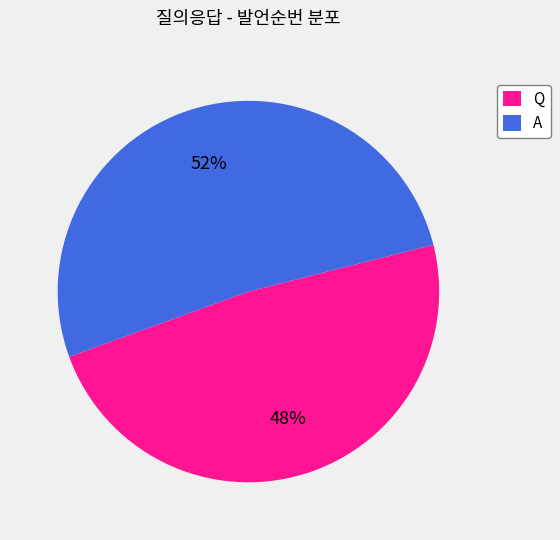

Approximately how many times larger is the value at Q compared to A?

0.9